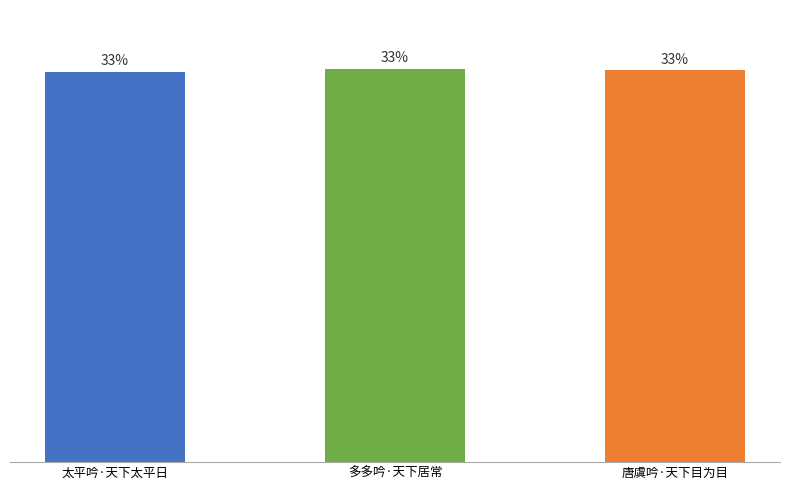

What position from the left is 太平吟·天下太平日?

1